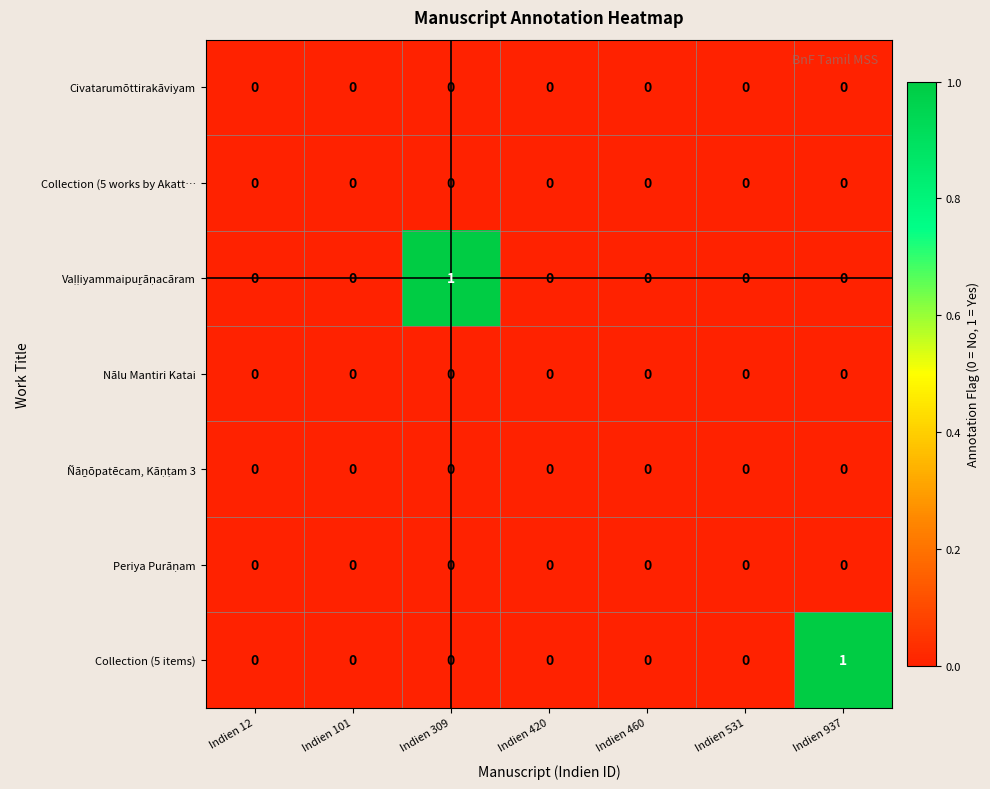

True or false: Civatarumōttirakāviyam has a value of 0 at Indien 460.

True